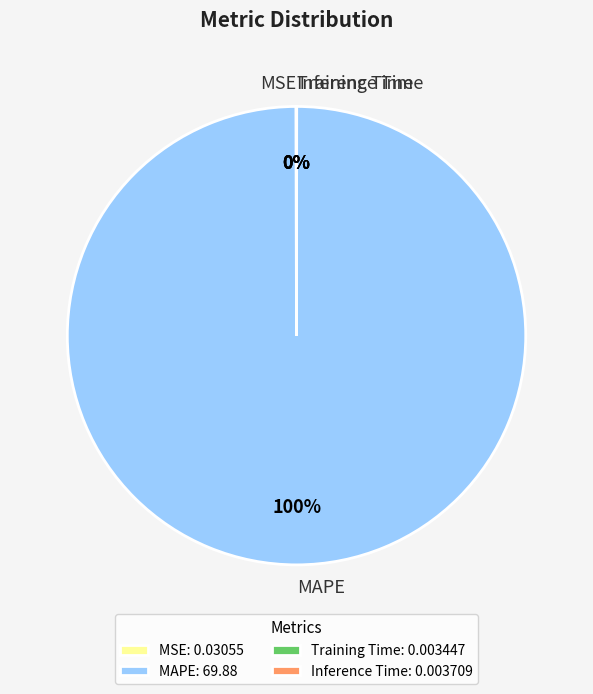

Is it true that MAPE is 100% of the pie?

True